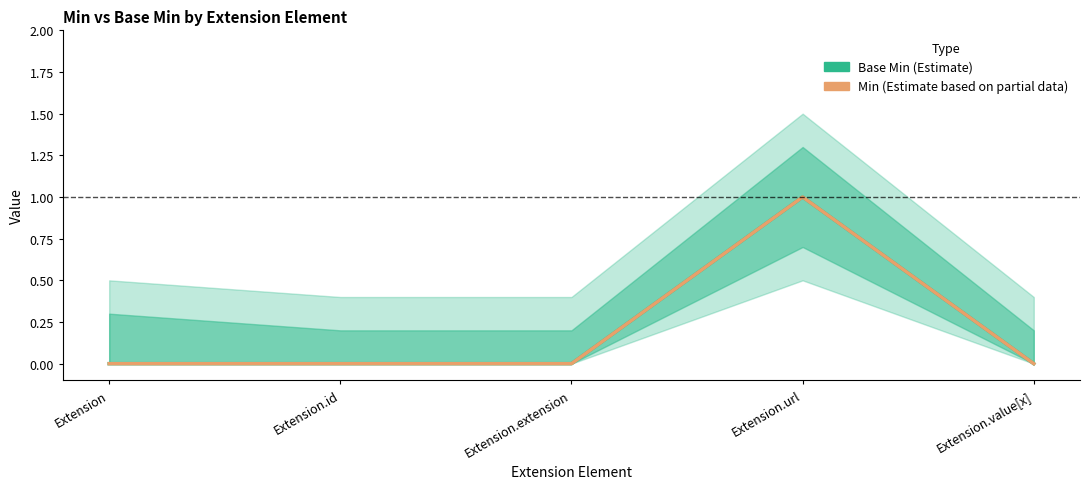

At Extension.id, list the series in order from largest to smallest.

Base Min, Min